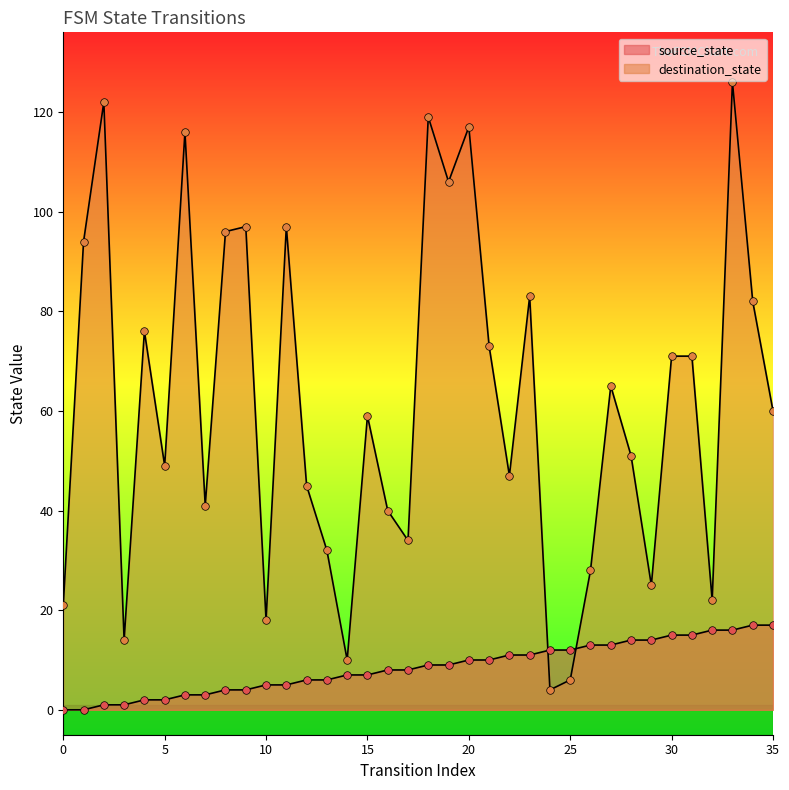

Which series reaches the maximum Y coordinate?

destination_state